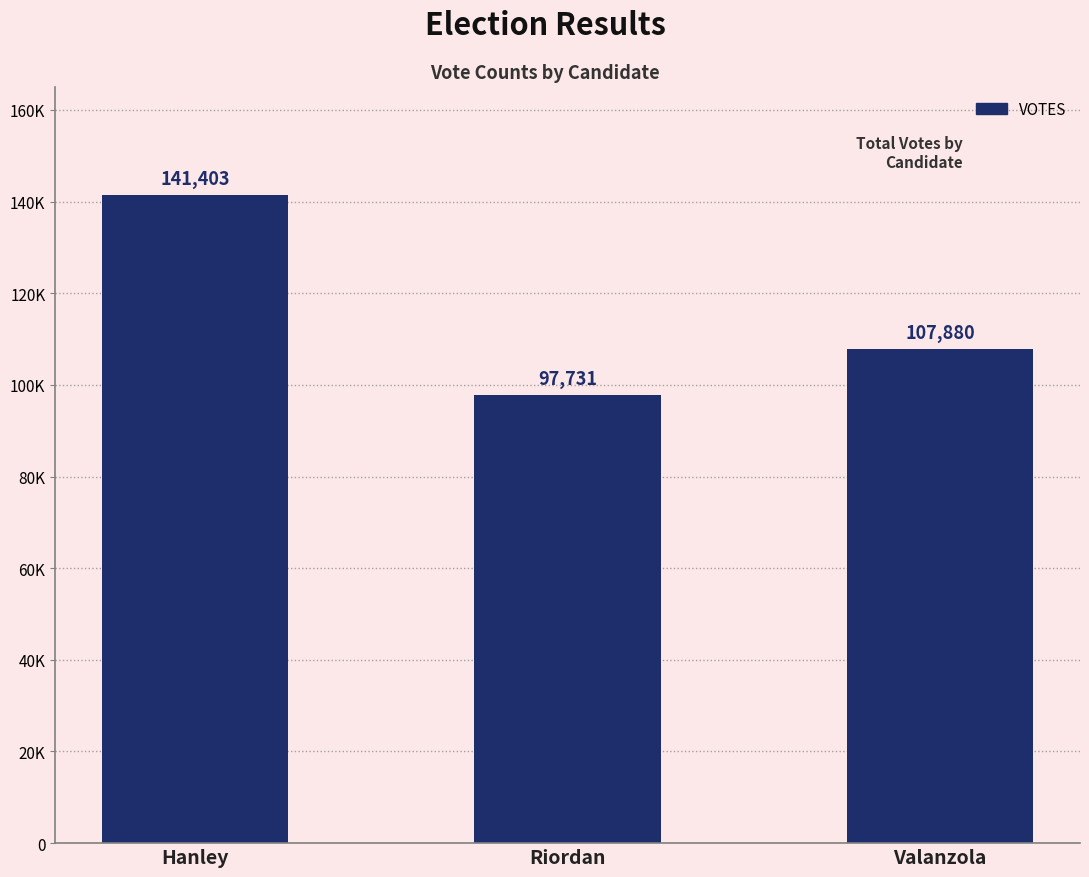

Read the value at Riordan, to the nearest 100.

97700